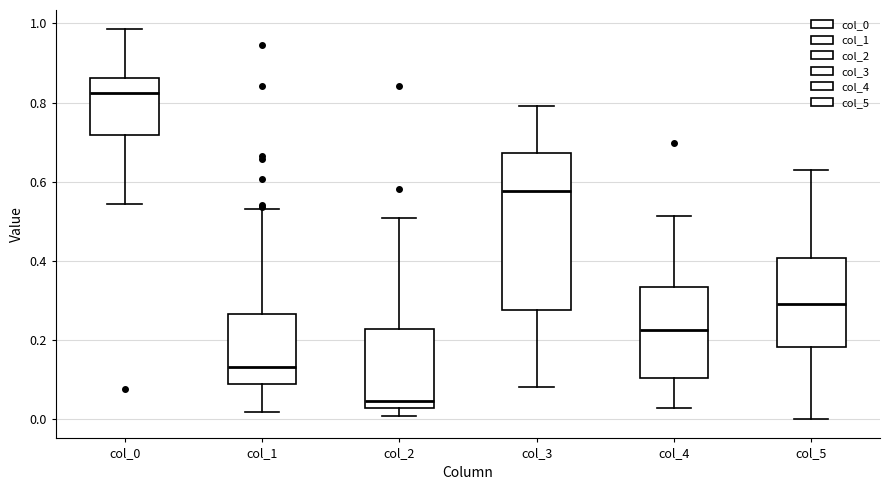

Comparing the boxes themselves (not the whiskers), which one is the tallest?

col_3